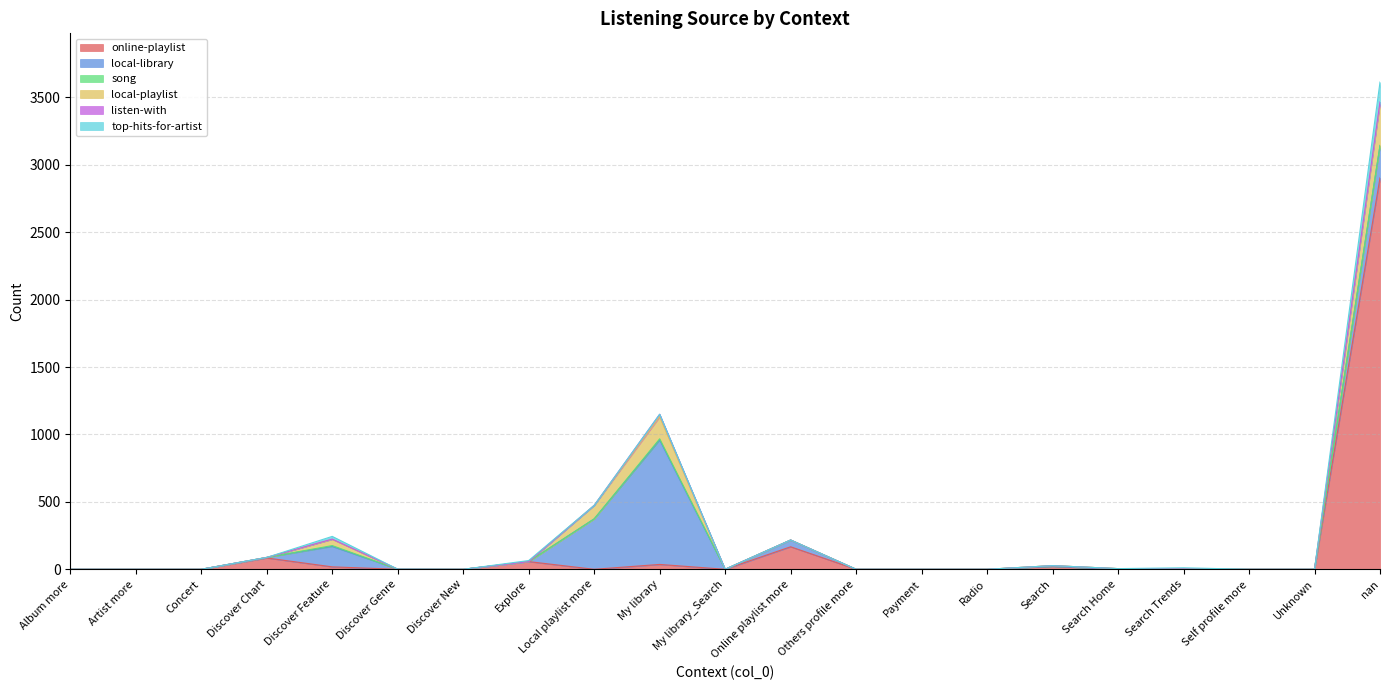

True or false: top-hits-for-artist and song cross at least once.

True